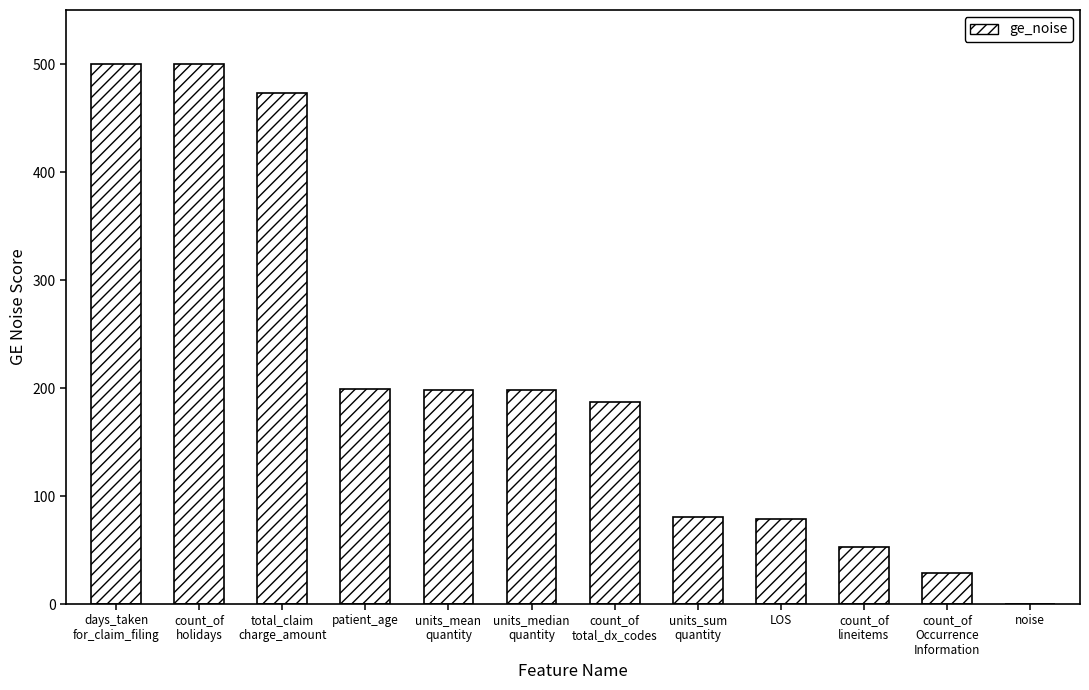

What value does the data have at count_of
holidays, to the nearest 50?

500